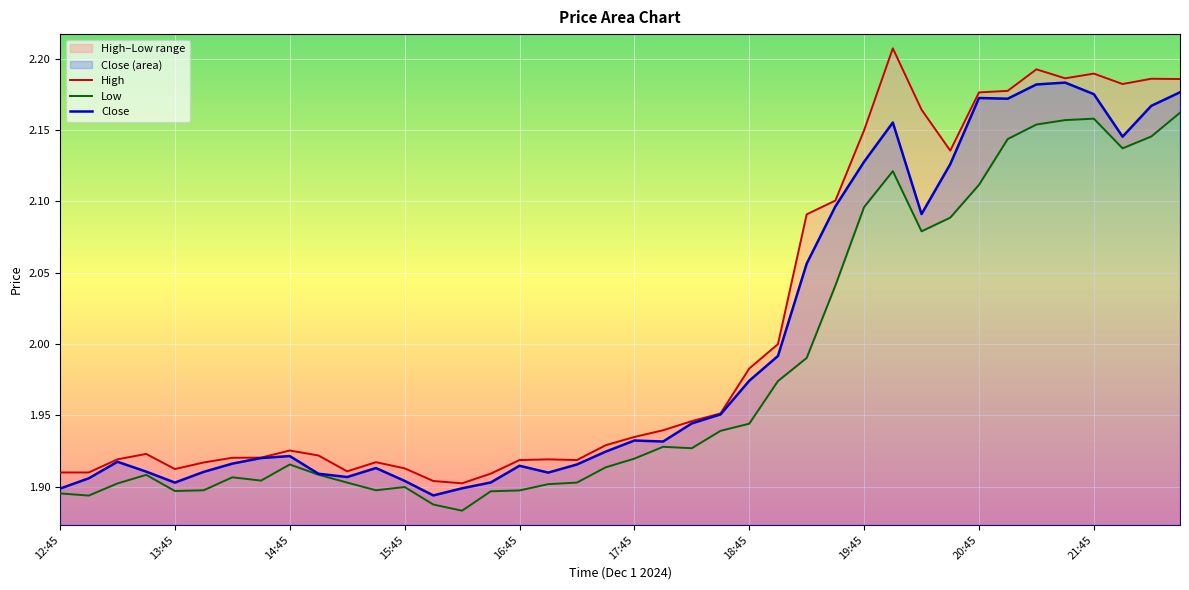

What is the sum of the Low values at 12 and 15?

3.8